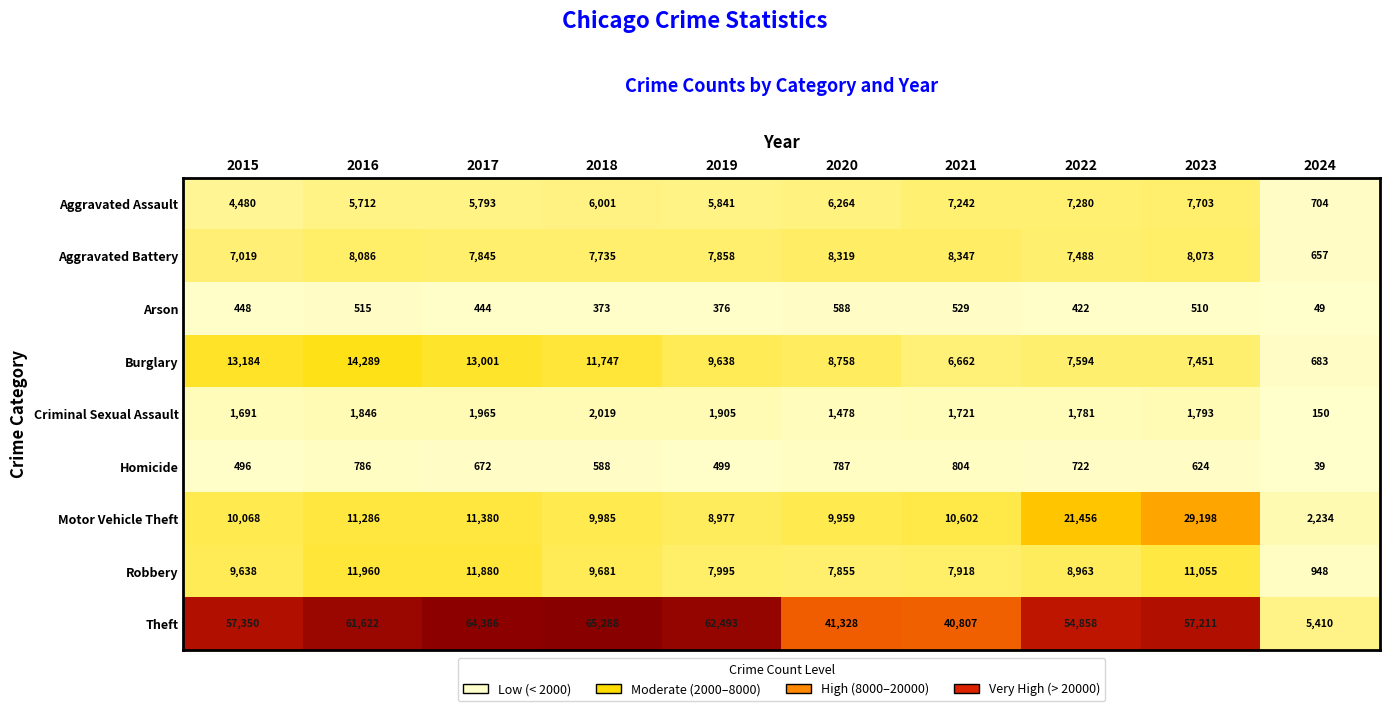

Where is Aggravated Assault nearest to the value 4203?

2015